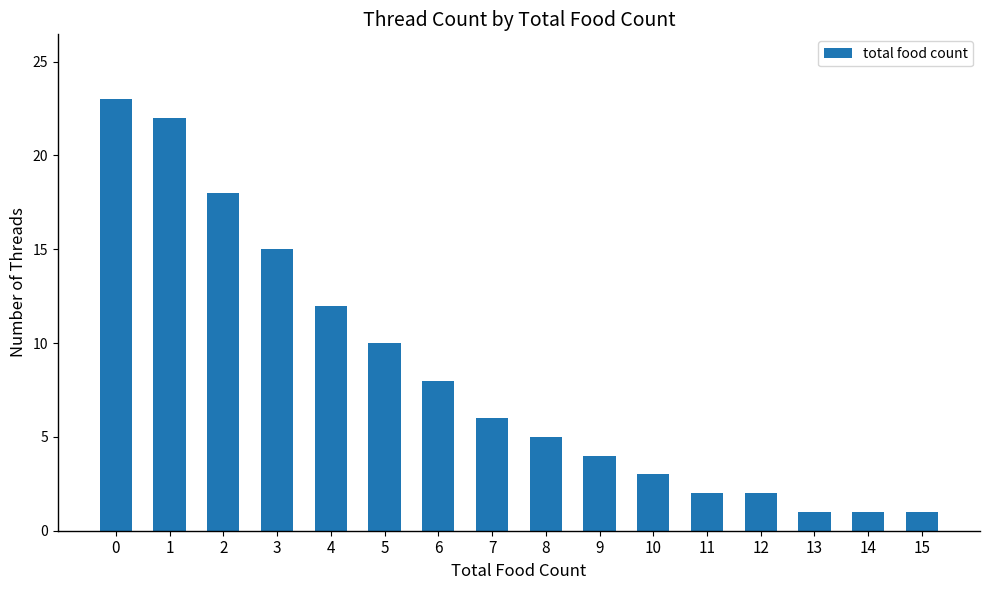

Reading left to right, transcribe all the data shown in this chart.

23	22	18	15	12	10	8	6	5	4	3	2	2	1	1	1